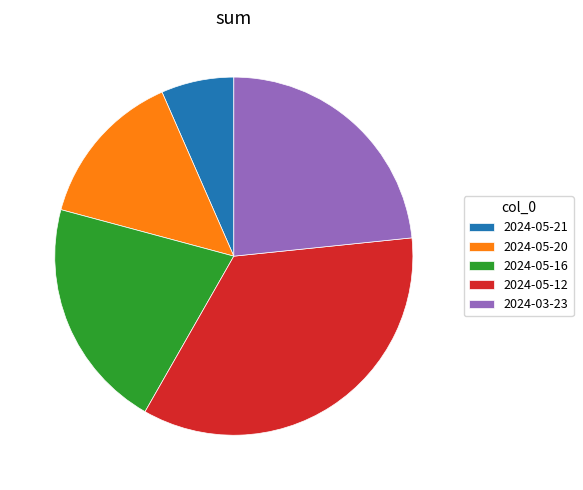

Is 2024-05-21 the majority of the pie?

No